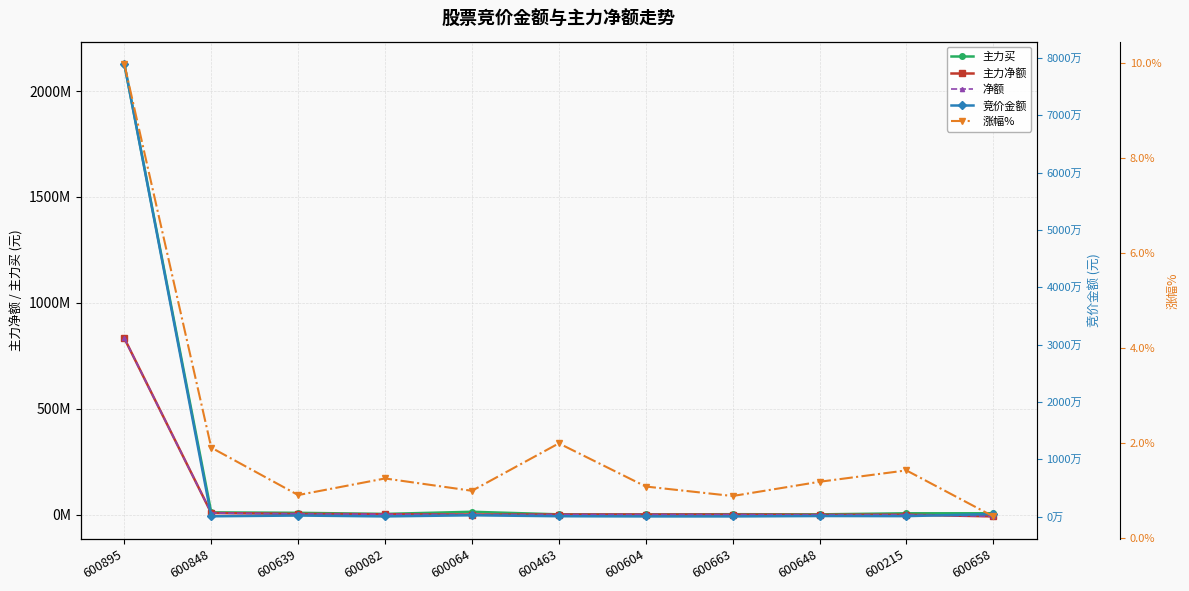

At which category does 竞价金额 reach its first local valley?

600848